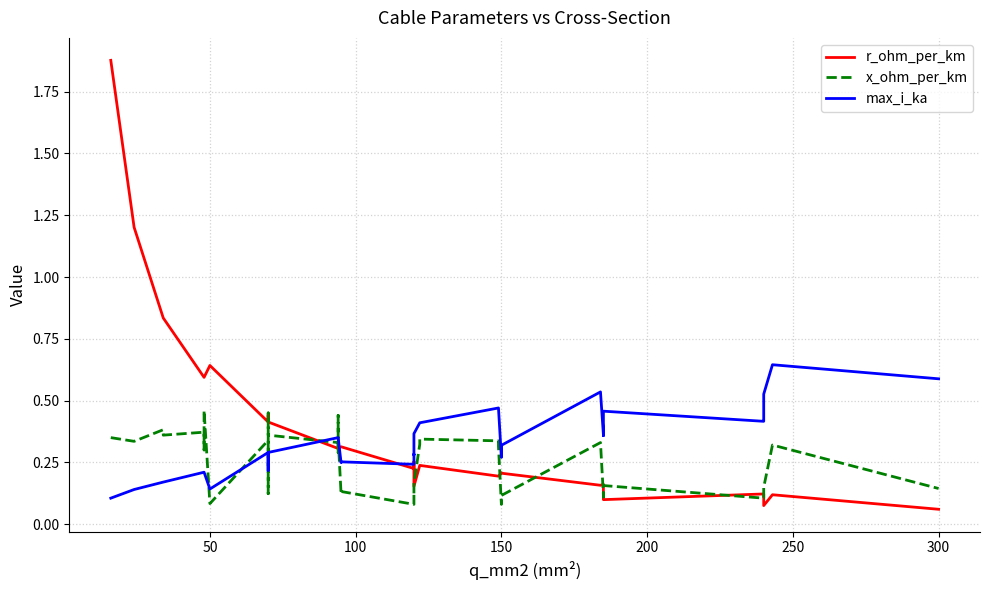

True or false: max_i_ka has a value of 0.5 at 150.

False